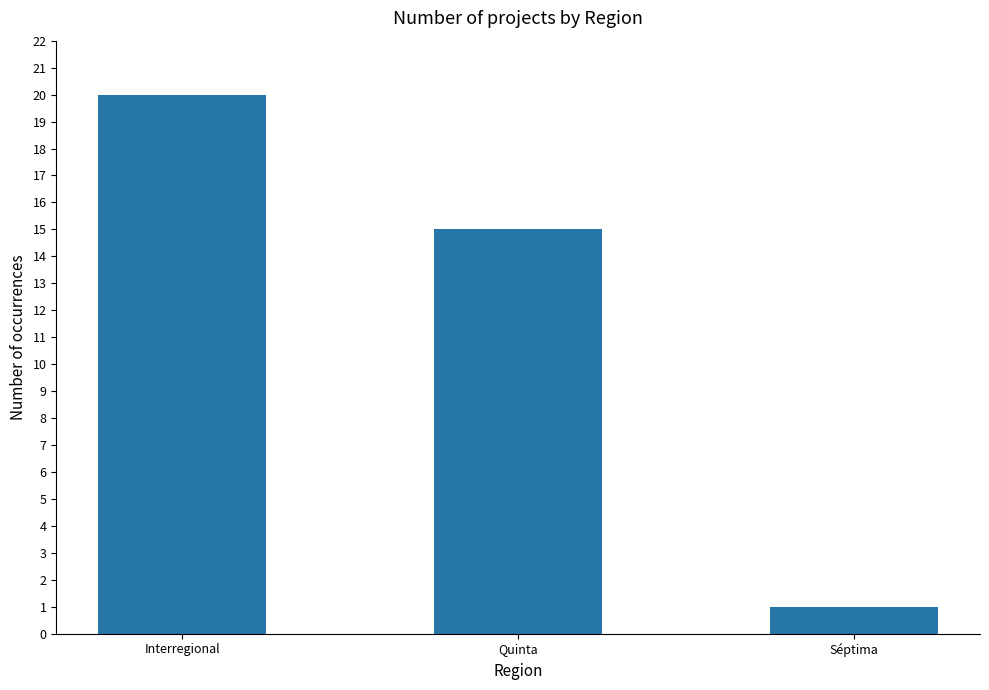

Approximately how many times larger is the value at Quinta compared to Interregional?

0.8